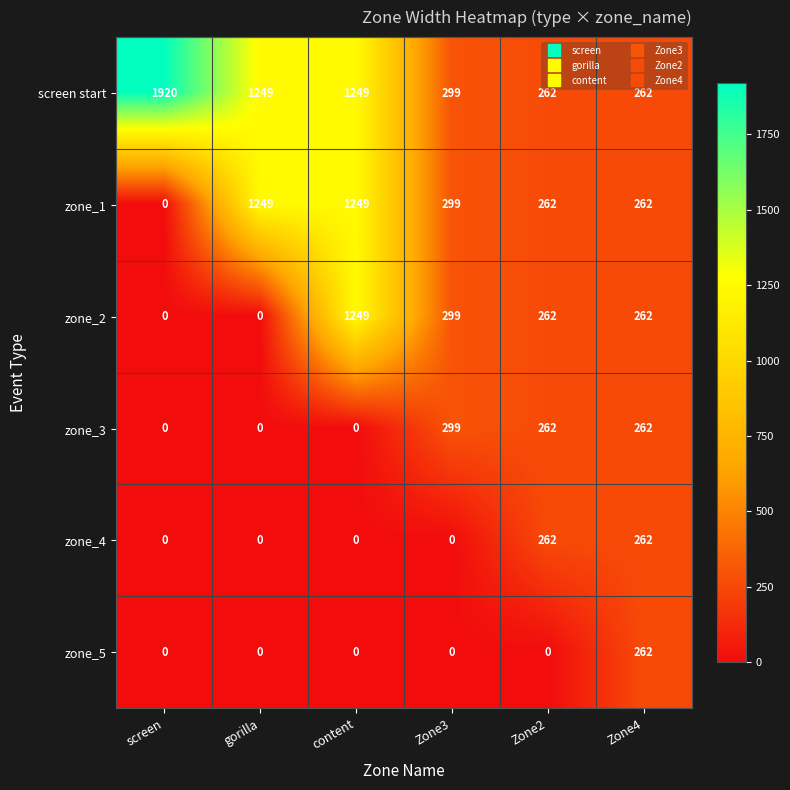

What is the difference between the maximum and minimum values in the zone_4 series?

262